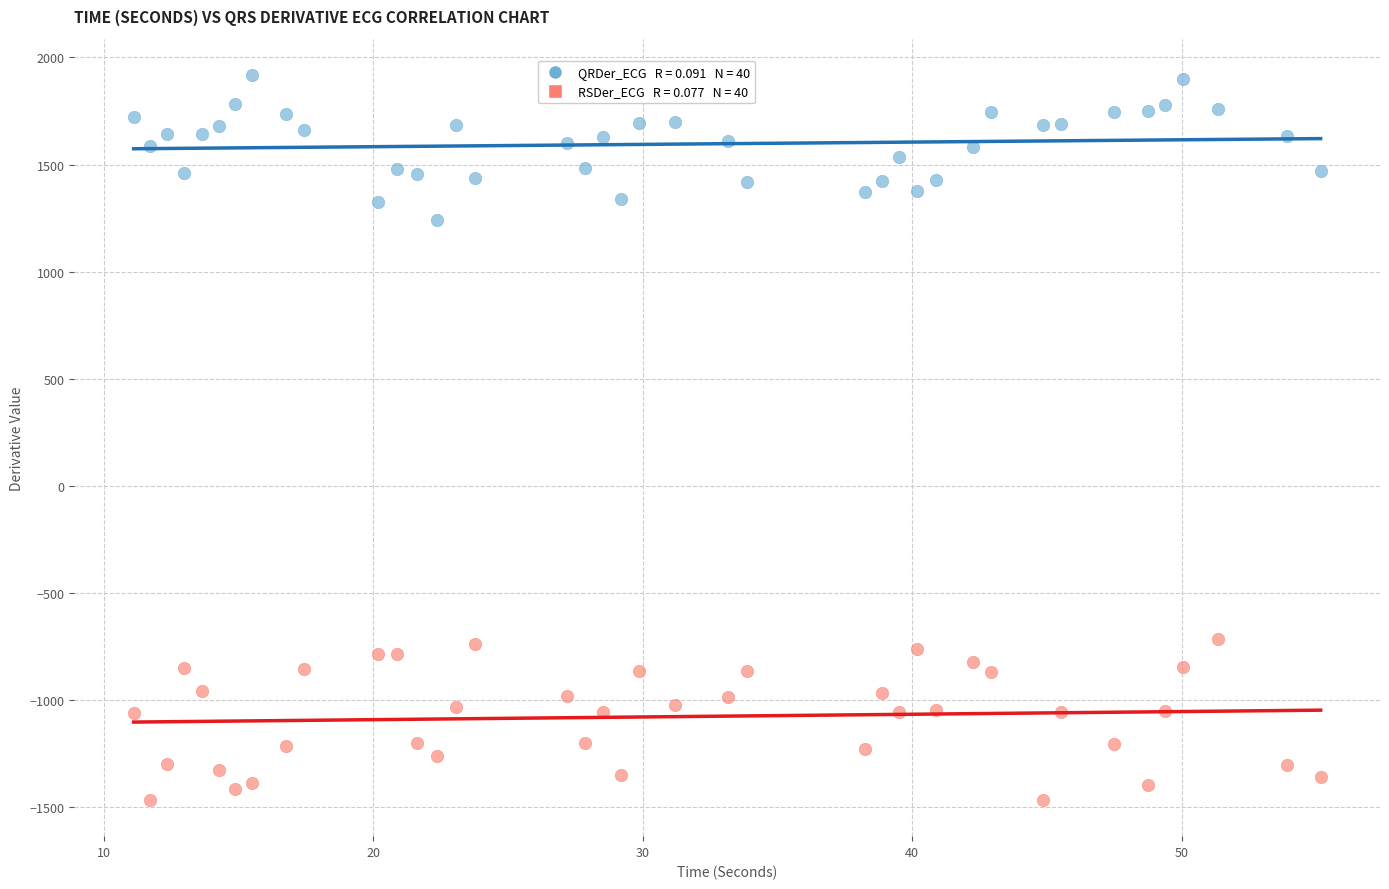

Across all data points, what is the range of Y values (max minus min)?

3383.9